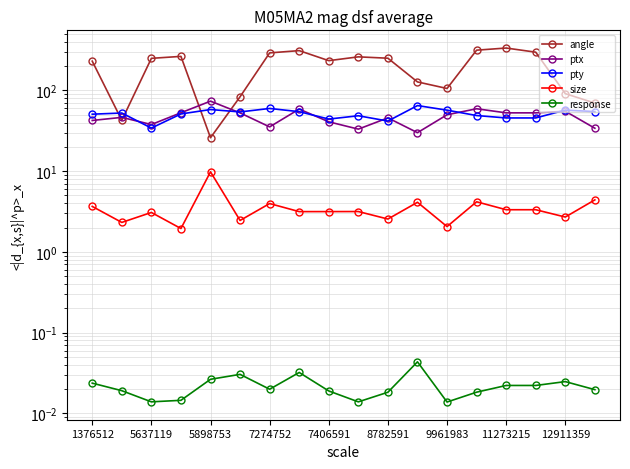

What is the total value across all series at 17?

163.0